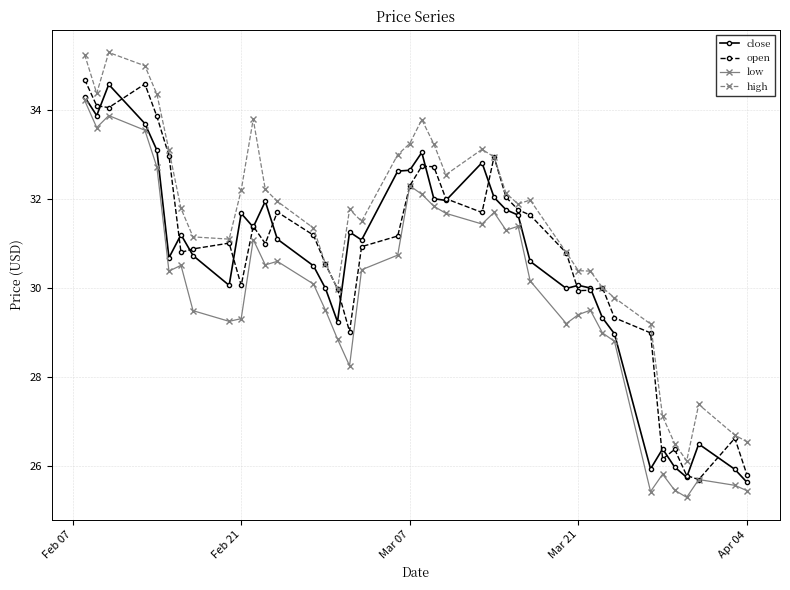

Which series has the largest total across all categories?

high